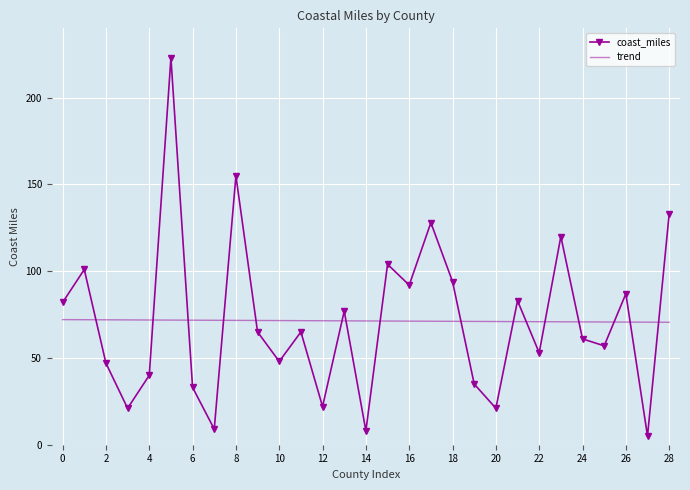

List the series in order of their peak value, highest first.

coast_miles, trend